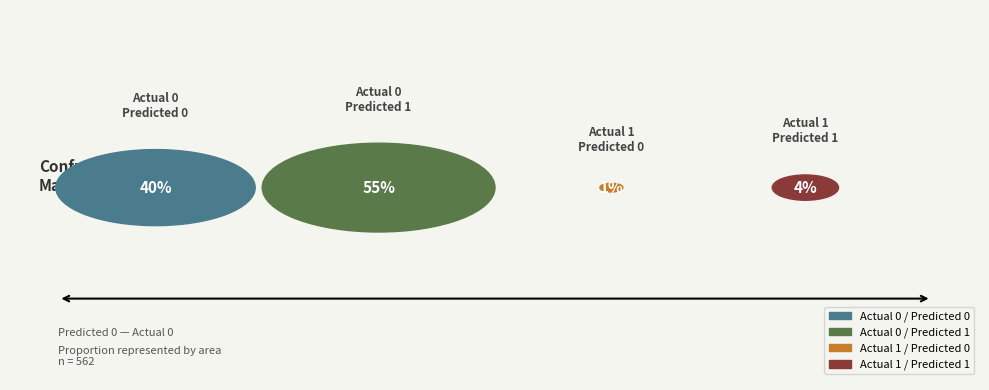

Approximately how many times larger is the value at Actual 0 / Predicted 1 compared to Actual 1 / Predicted 1?

12.3